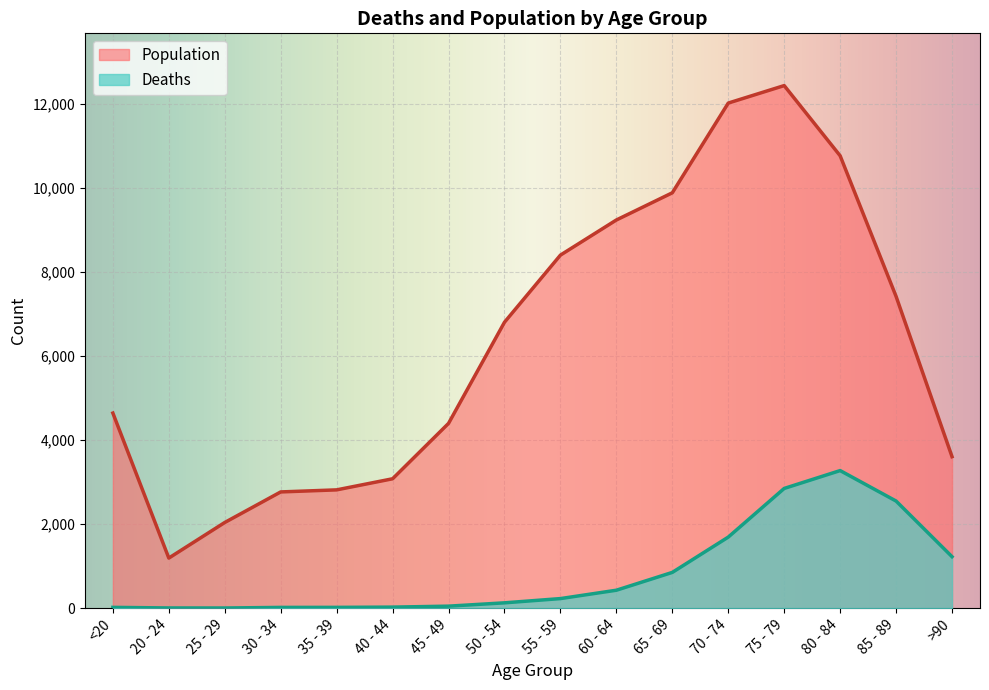

At which label does Population reach its minimum?

20 - 24